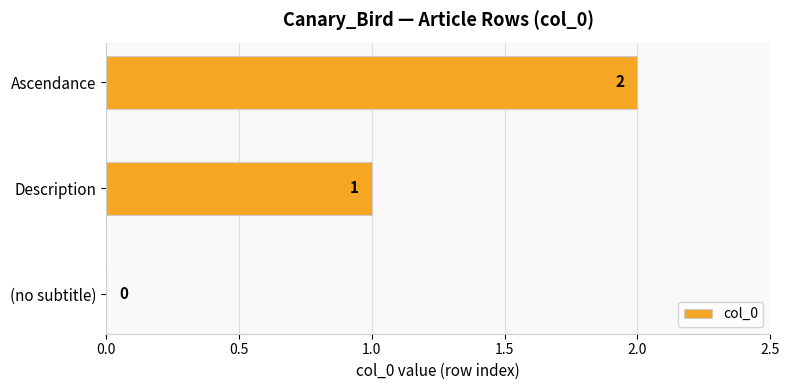

What is the greatest value displayed?

2